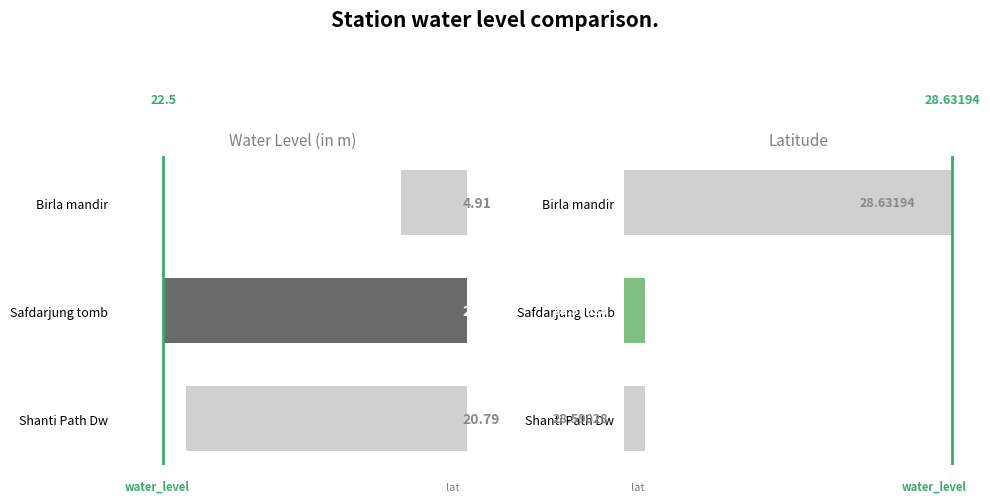

How many data points does each series have?

3